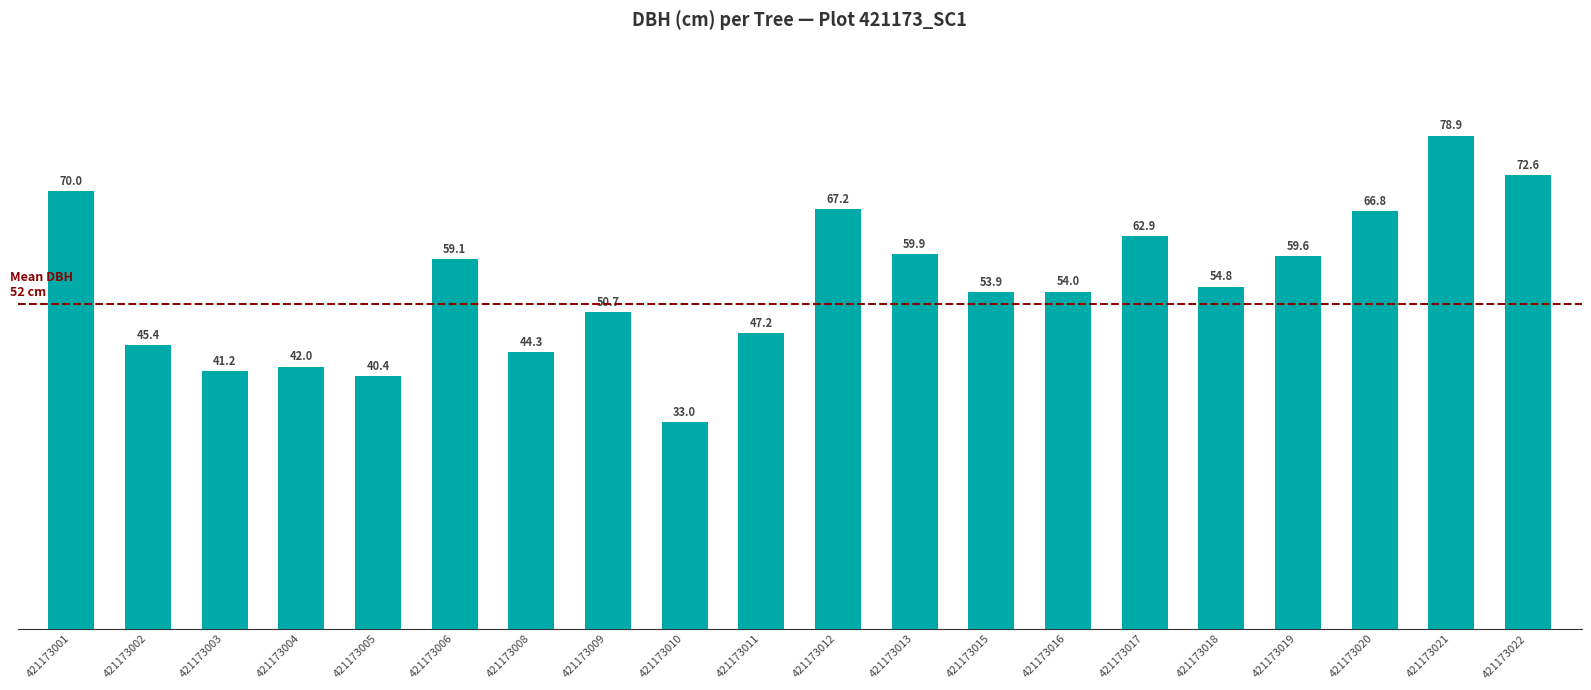

What is the difference between the values at 421173017 and 421173004?

20.9